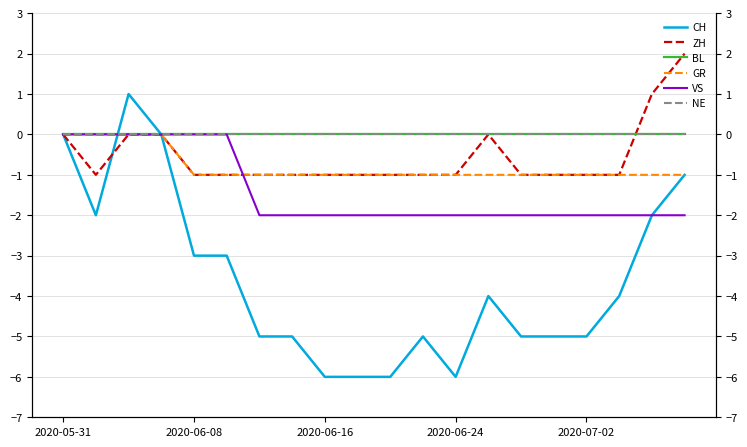

Which series has the largest range (max minus min)?

CH